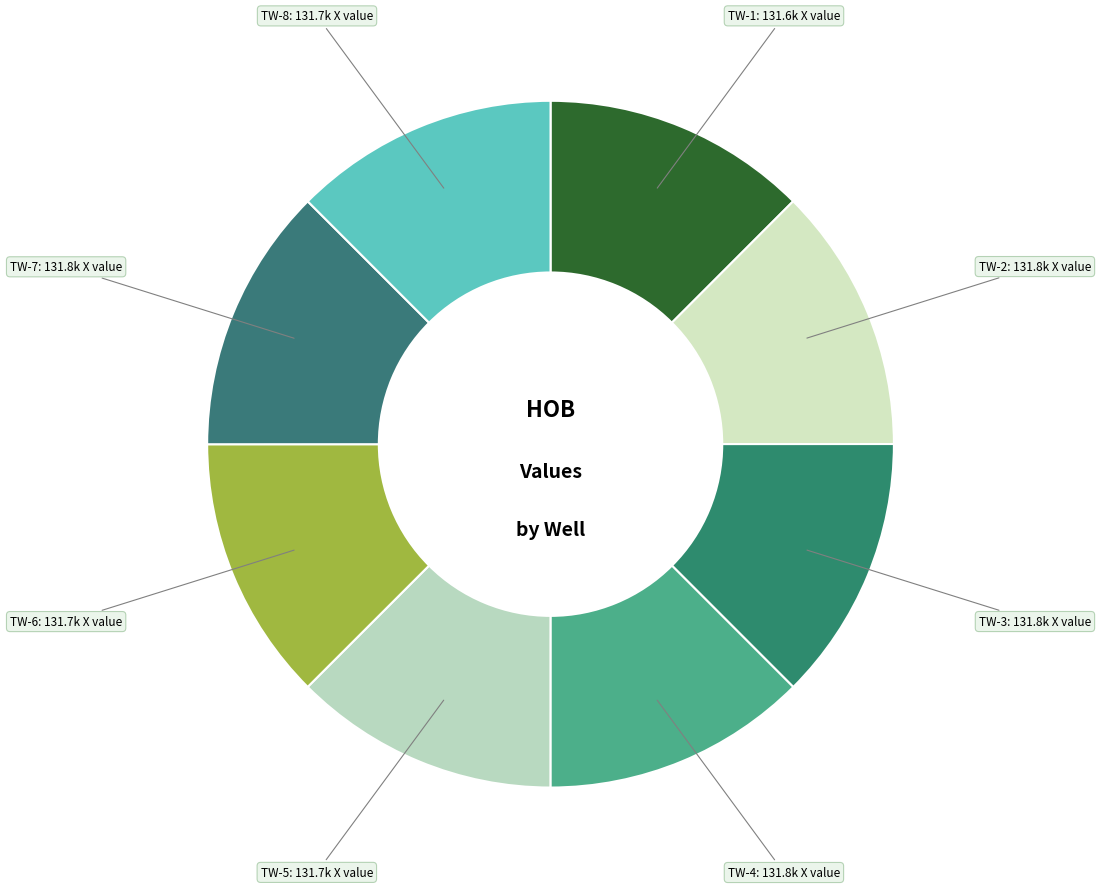

The TW-1 slice represents 12% of the pie. True or false?

True